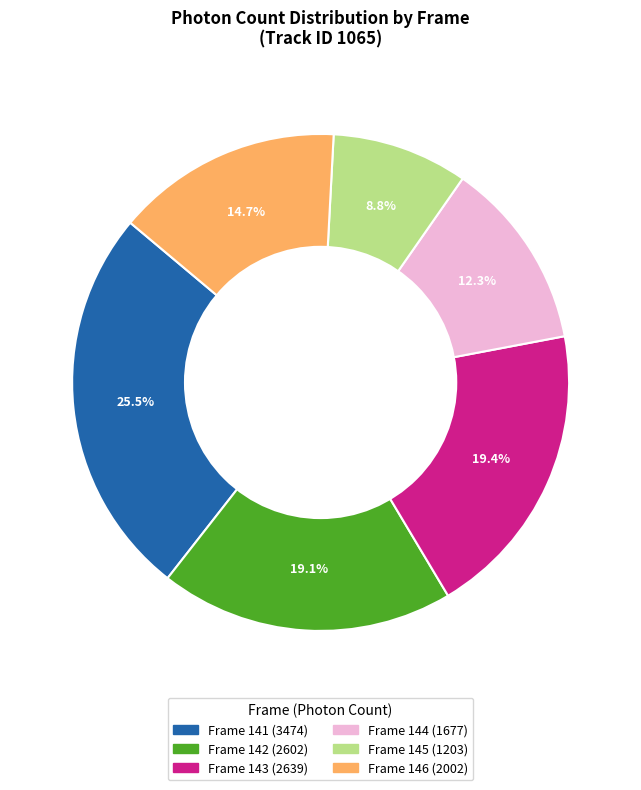

Approximately how many times larger is the value at Frame 146 compared to Frame 142?

0.8